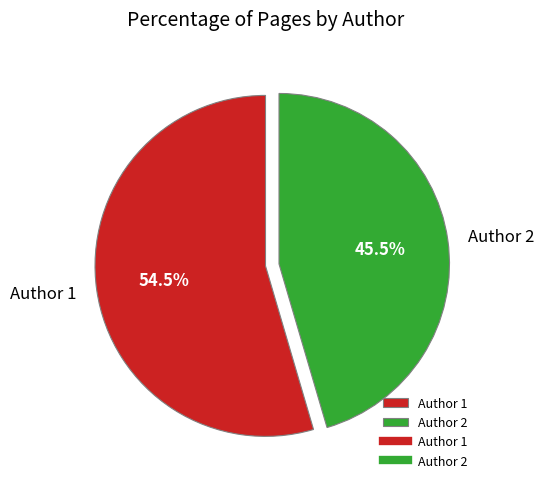

To the nearest percent, what is the combined percentage of Author 1 and Author 2?

100%